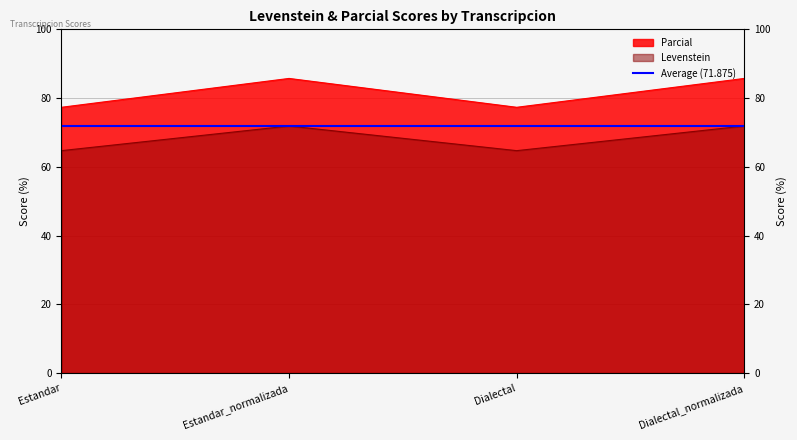

At which label is Levenstein closest to 81?

Estandar